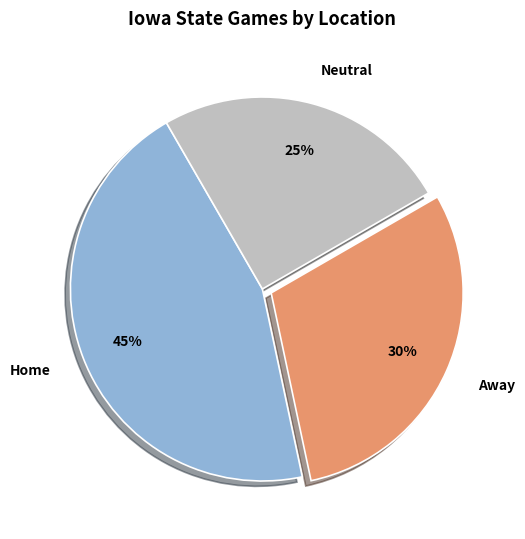

To the nearest percent, what percentage of the pie is Home?

45%